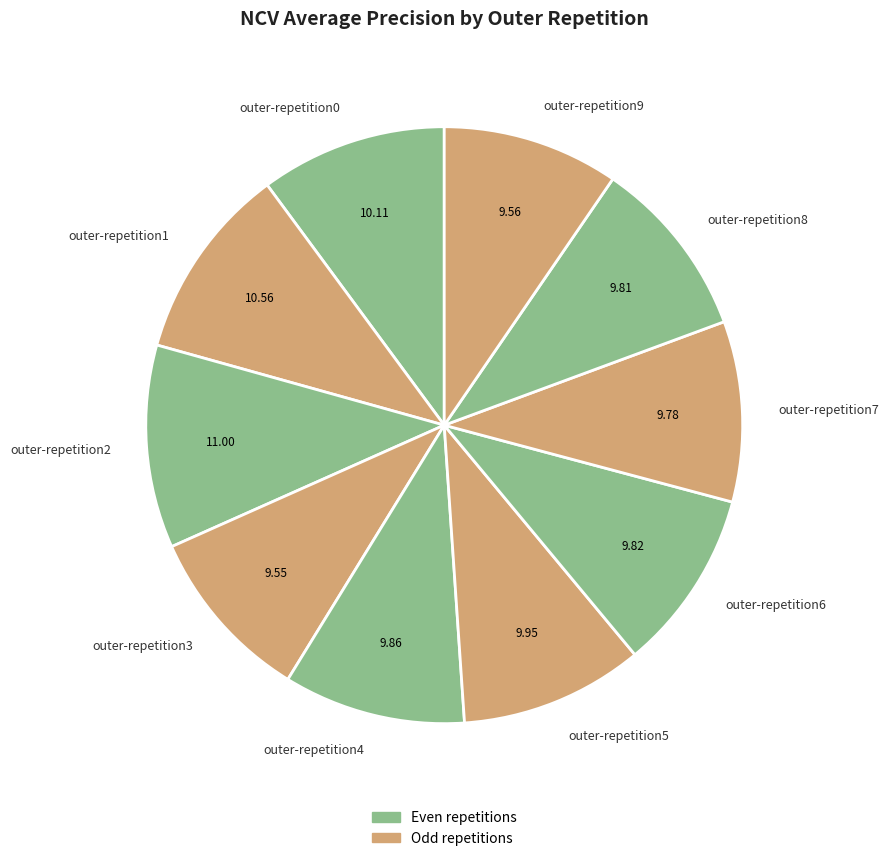

Is the sum of outer-repetition4 and outer-repetition1 greater than half?

No